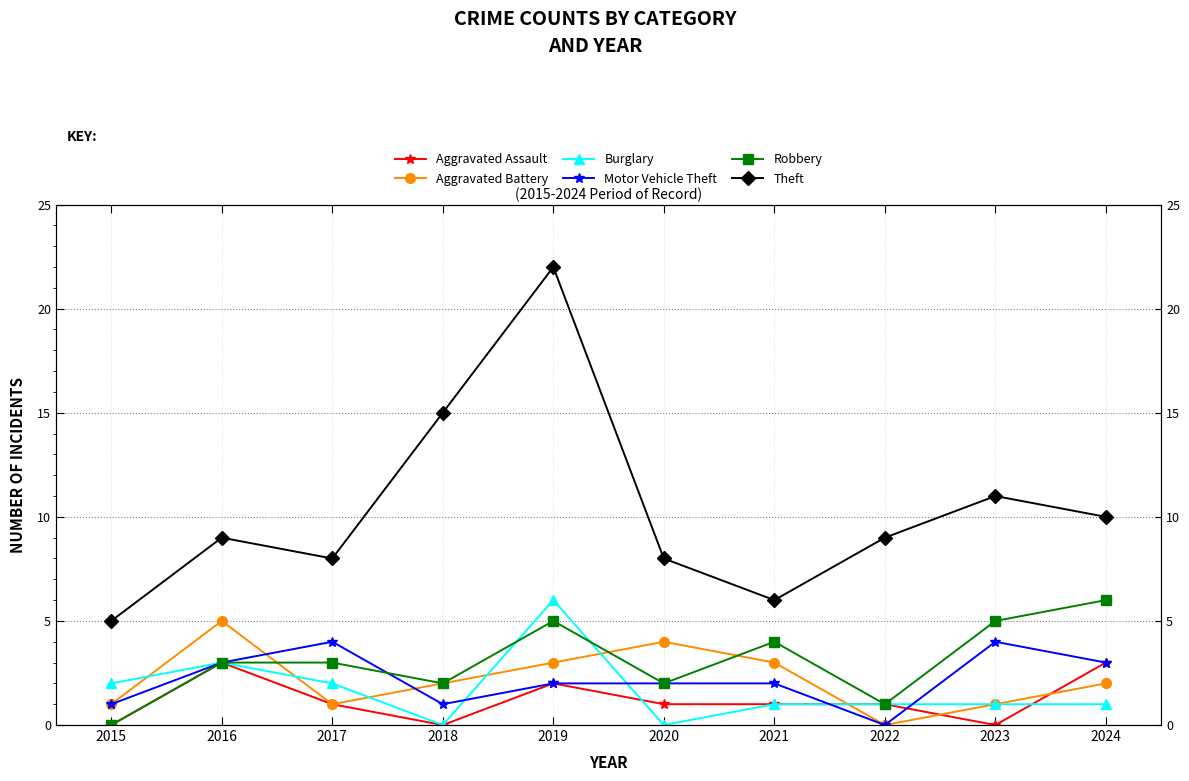

The value of Motor Vehicle Theft at 2015 is 0. True or false?

False